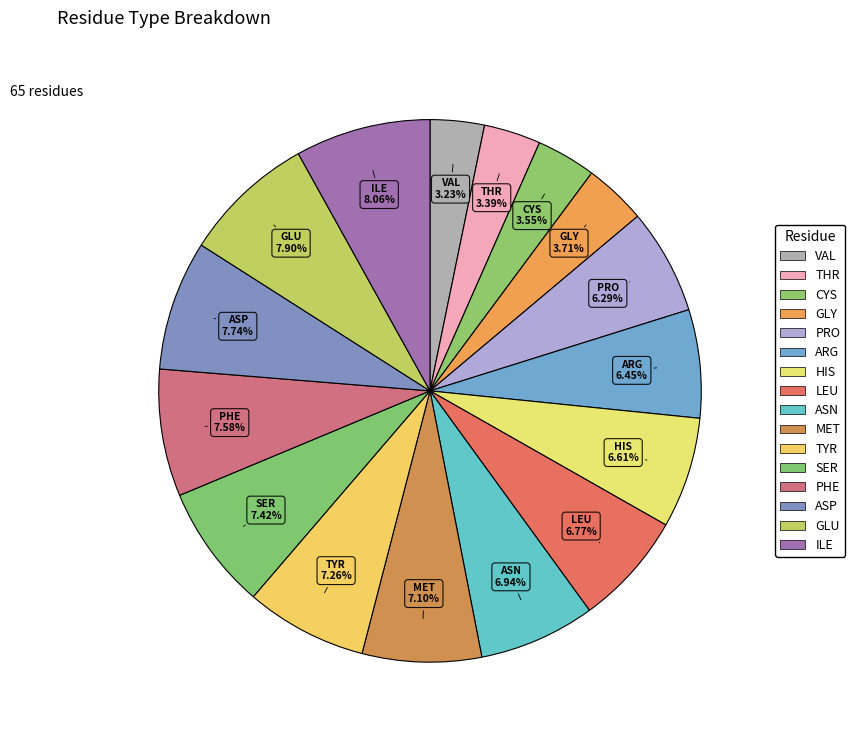

What percentage is the ASN slice, to the nearest percent?

7%